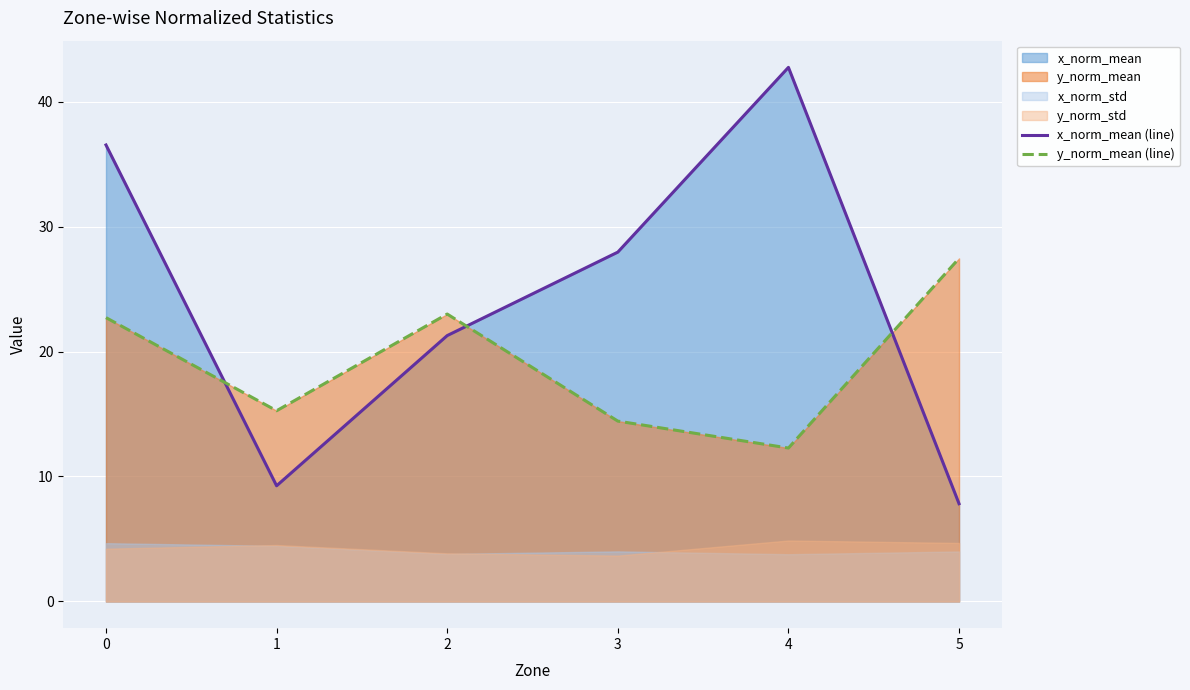

Does the chart display data point markers on the line(s)?

No